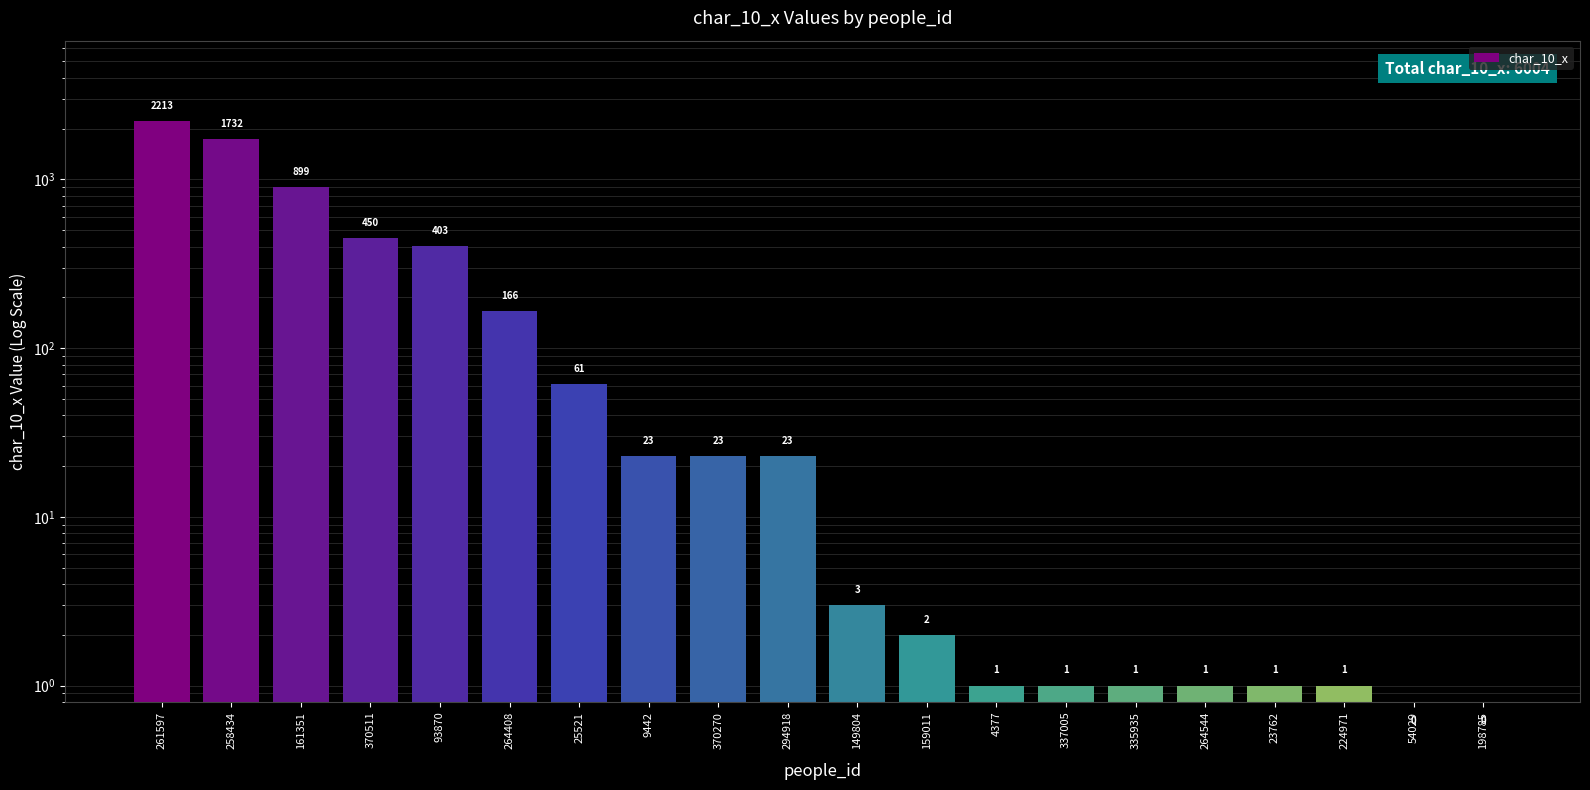

What is the label of the 17th bar from the right?

370511